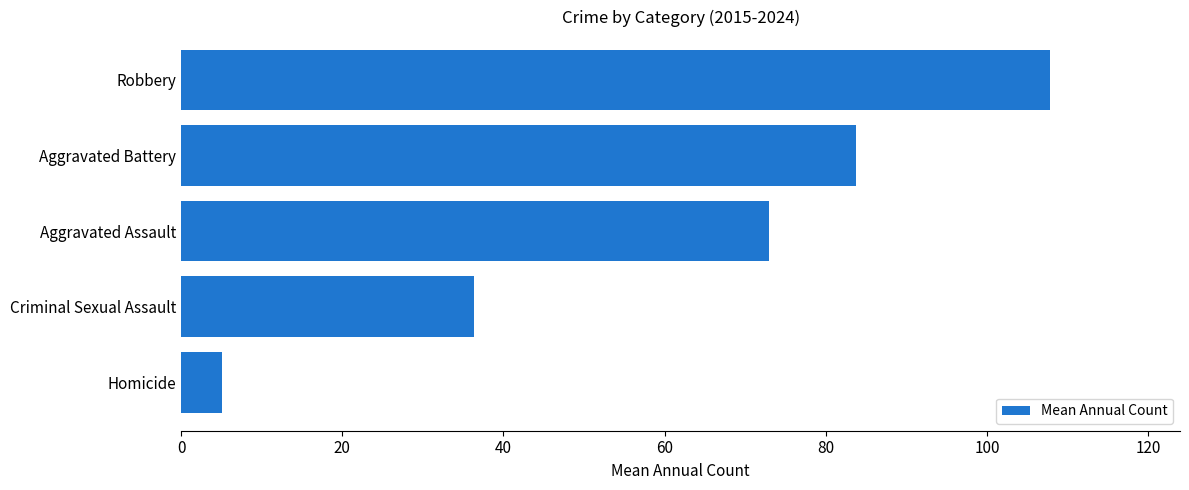

Read the value at Aggravated Battery.

83.8